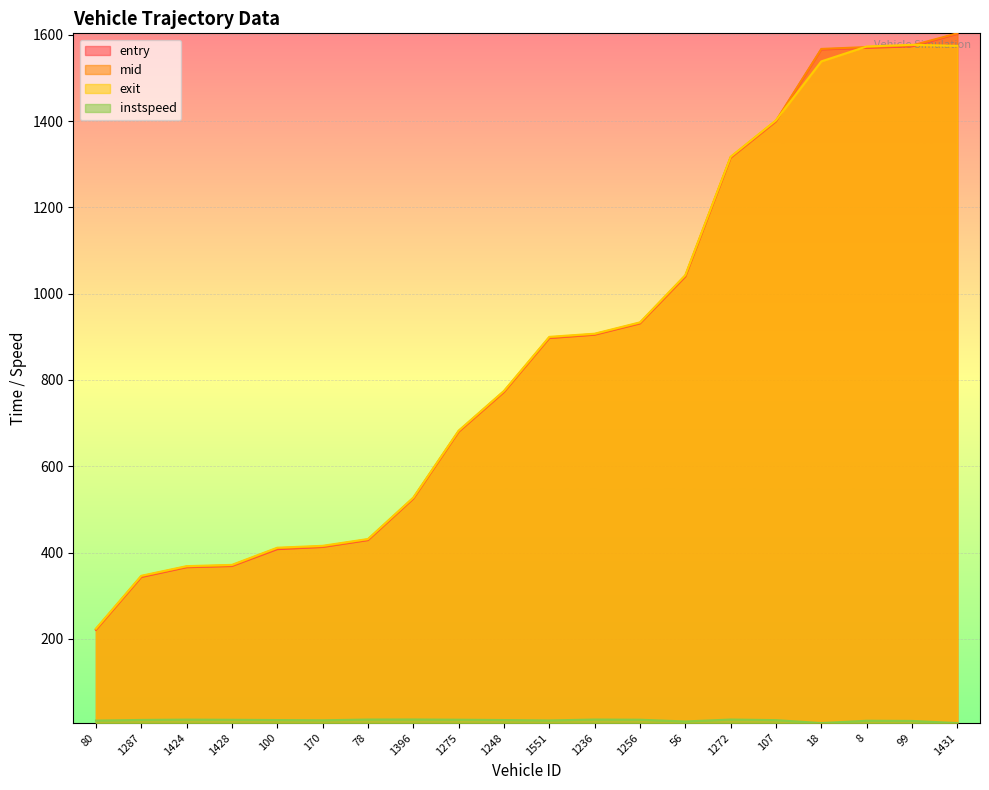

What is the sum of all exit values?

17317.3